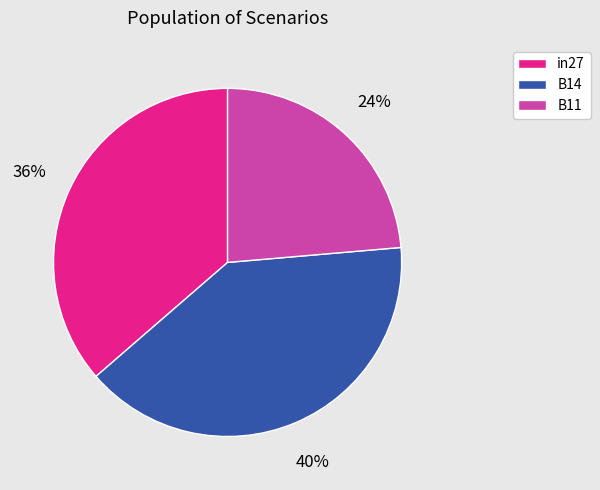

To the nearest percent, what portion does in27 represent?

36%